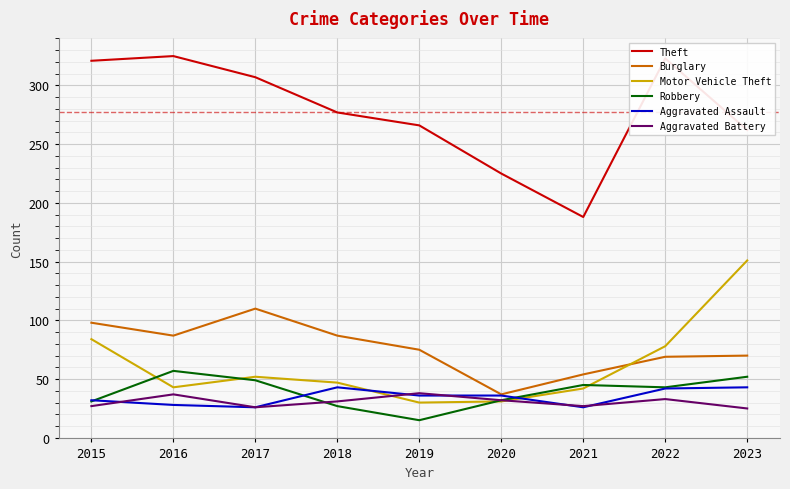

What is the spread (max minus min) of values at 2016?

297